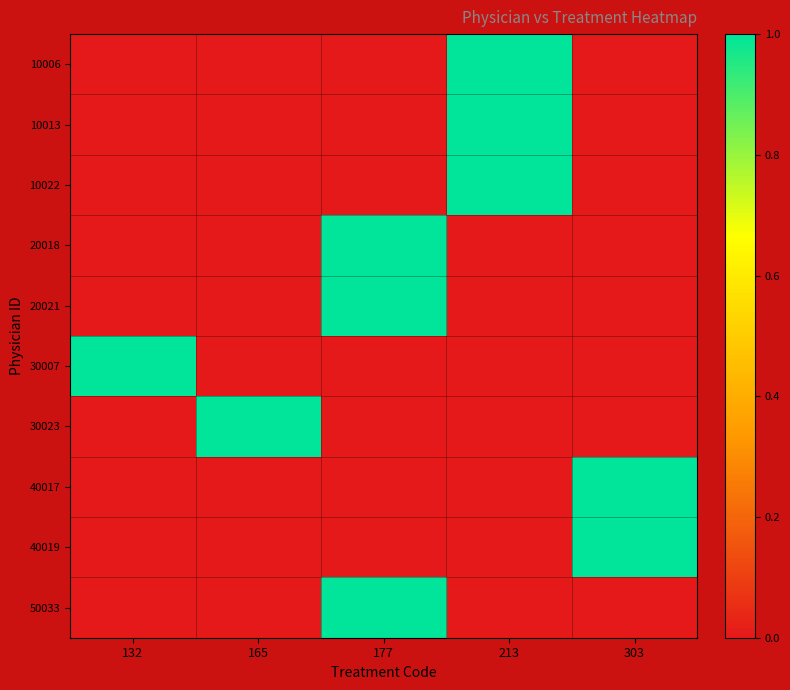

At how many categories does at least one series exceed 0?

5